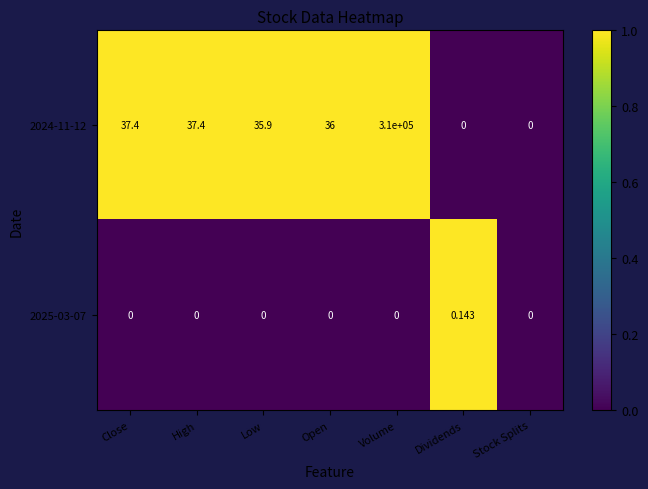

At which category is the sum across all series the highest?

Volume